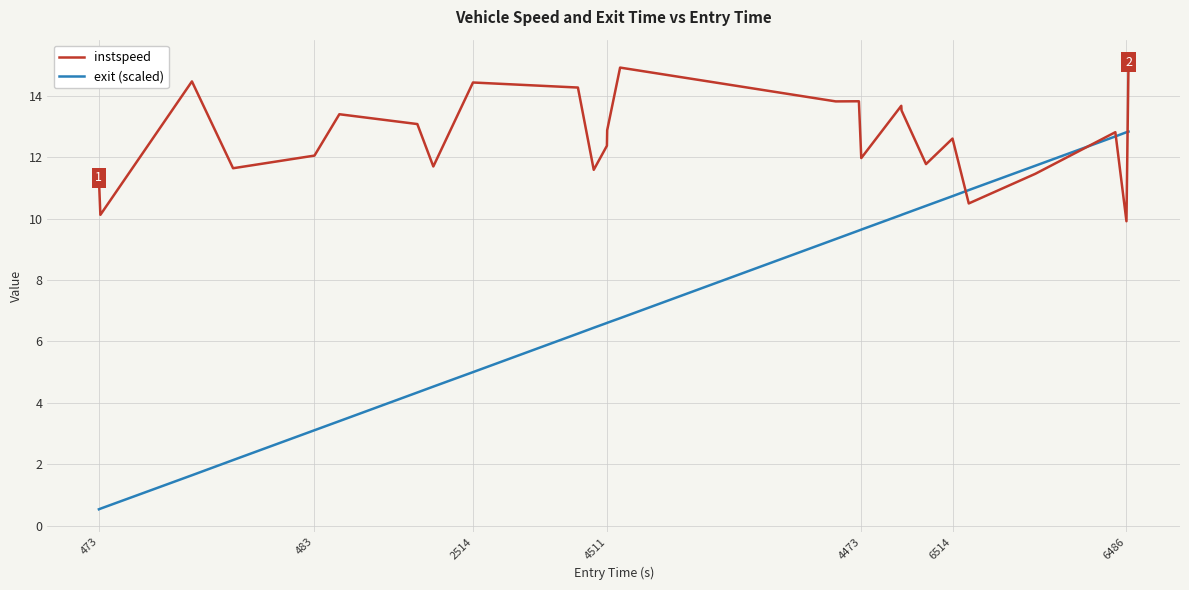

What is the minimum value for instspeed?

9.9